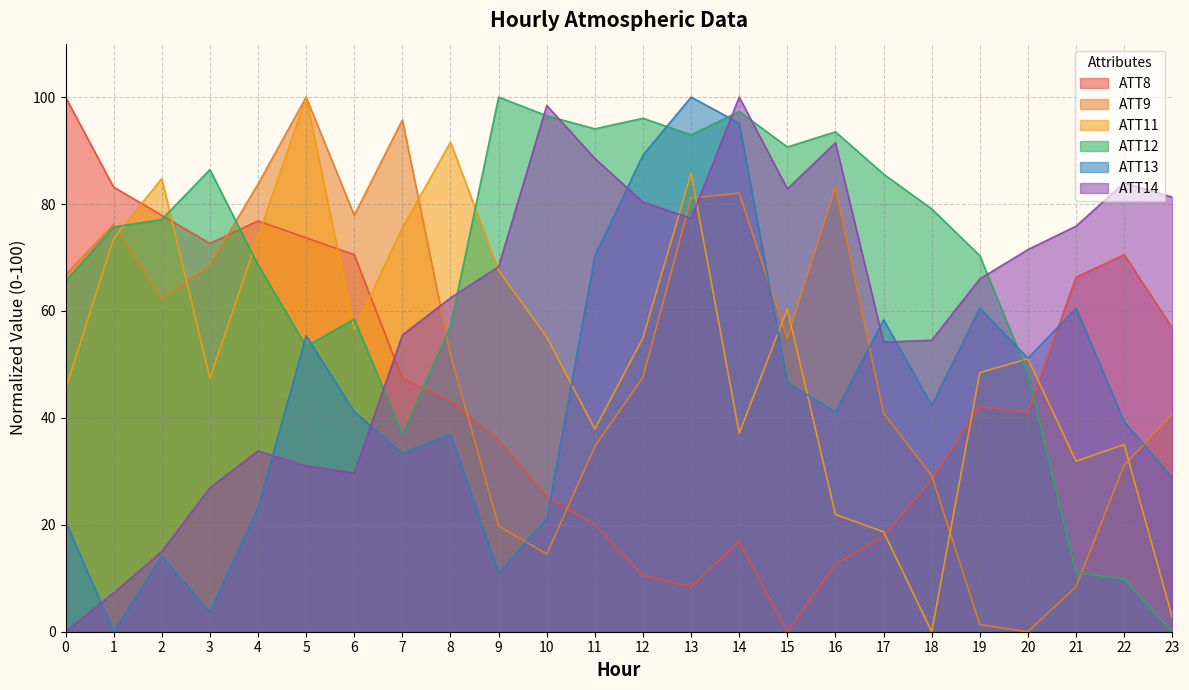

What is the value of the ATT11 point at the 6th from the left?

100.0